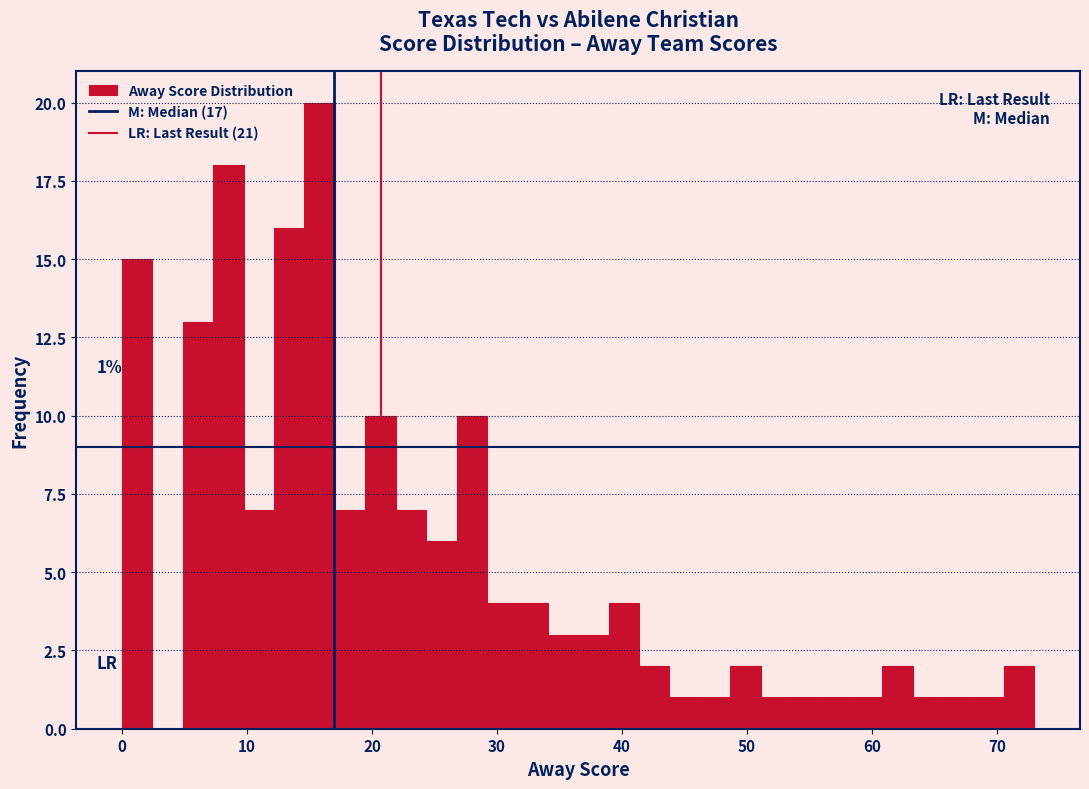

Around what value on the x-axis is the tallest bar? Give the approximate position of its centre, as read against the axis.

16